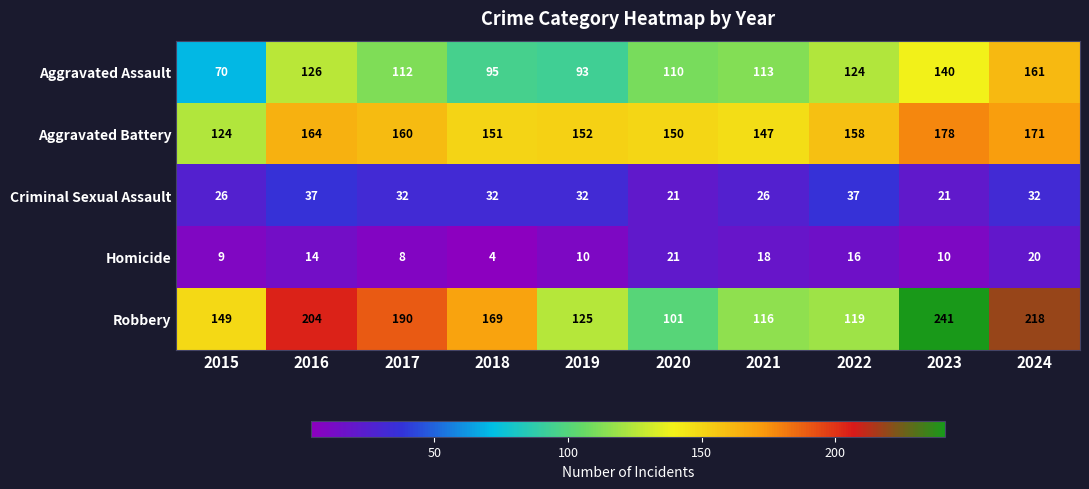

Which category has the highest value in the Homicide series?

2020